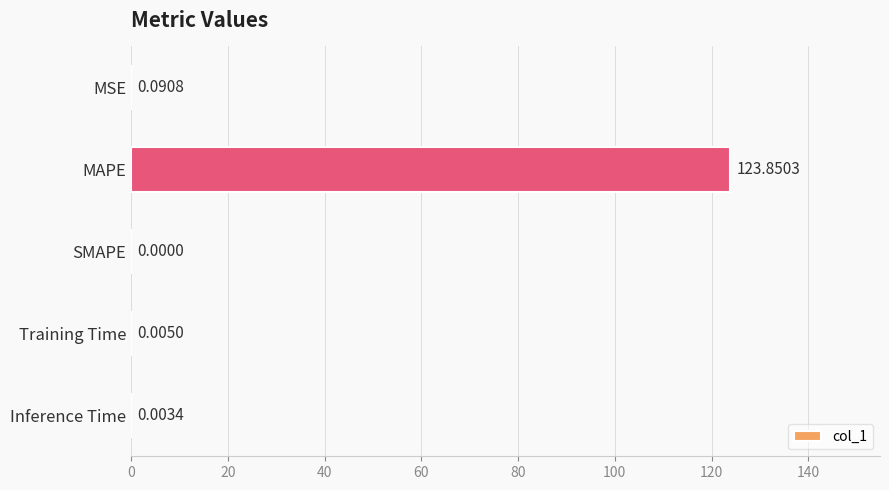

Which label corresponds to the largest value in the chart?

MAPE